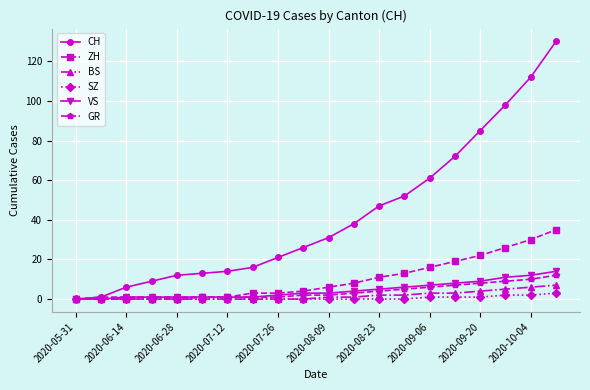

What is the maximum value shown in the chart?

130